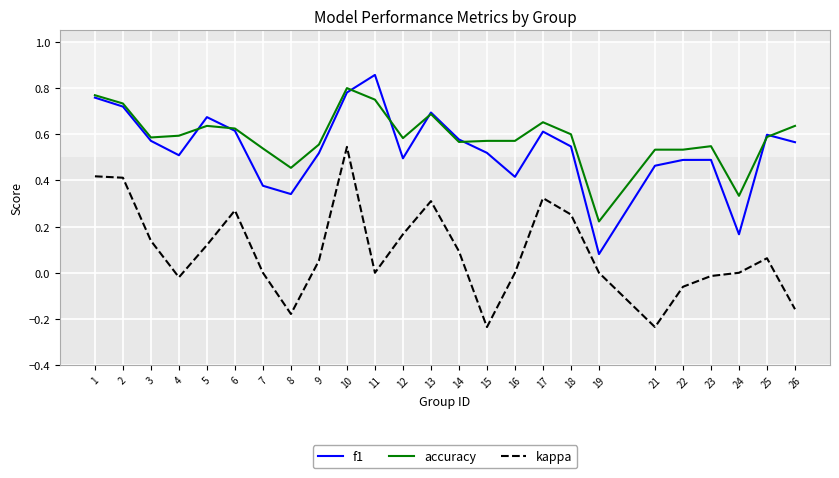

Which category has the highest value in the accuracy series?

10